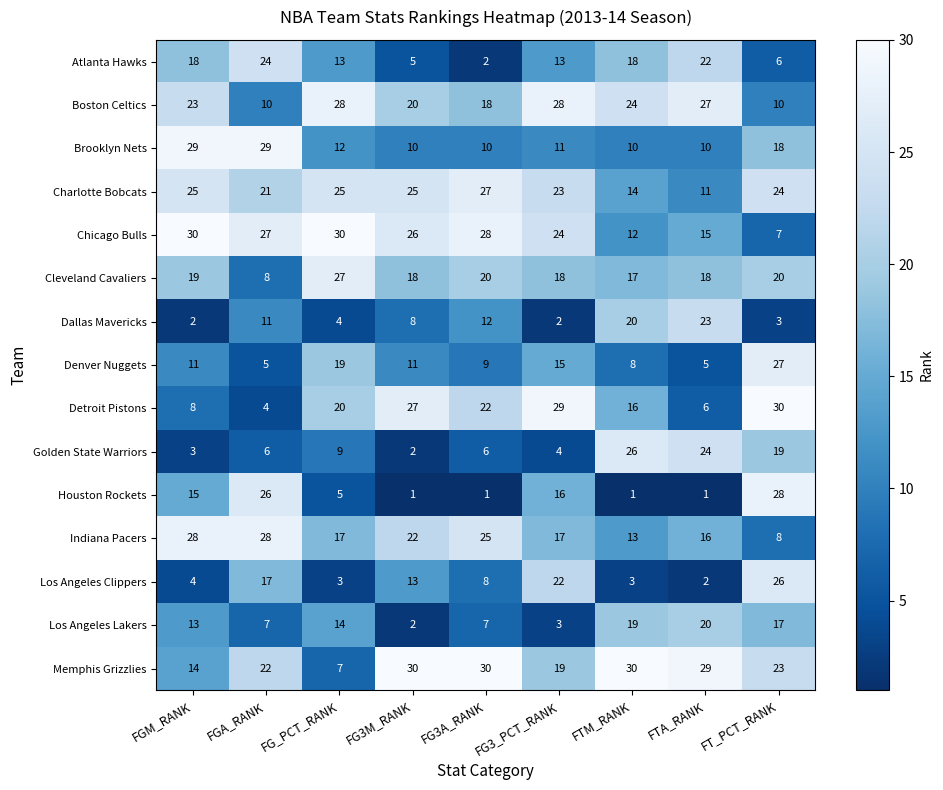

At how many categories does at least one series exceed 9?

9